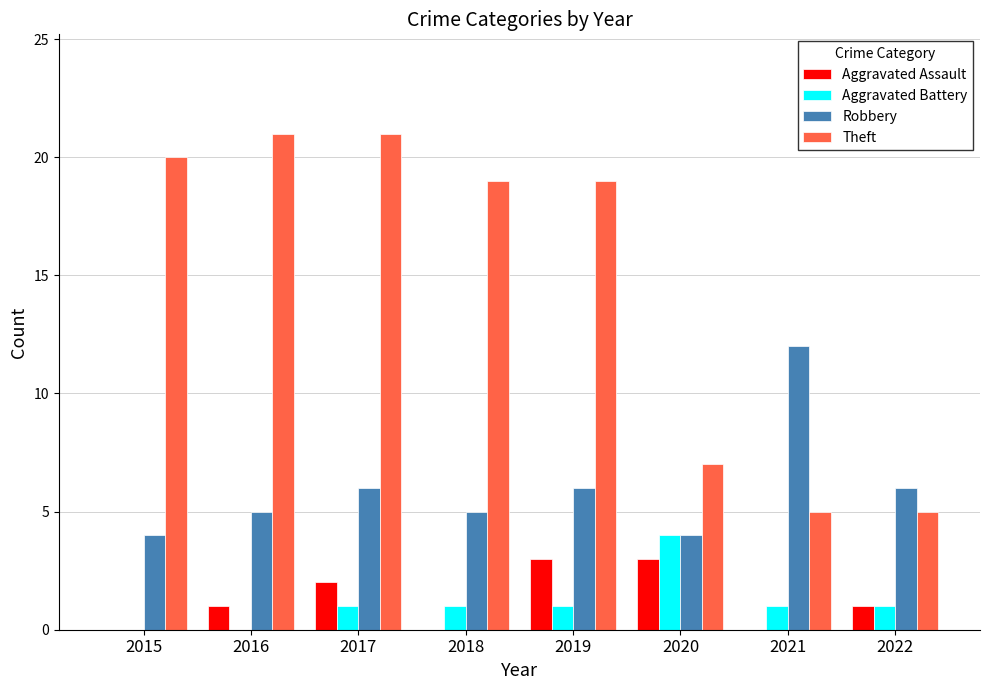

Reading left to right, list all the values displayed in this chart.

Aggravated Assault: 2015=0	2016=1	2017=2	2018=0	2019=3	2020=3	2021=0	2022=1
Aggravated Battery: 2015=0	2016=0	2017=1	2018=1	2019=1	2020=4	2021=1	2022=1
Robbery: 2015=4	2016=5	2017=6	2018=5	2019=6	2020=4	2021=12	2022=6
Theft: 2015=20	2016=21	2017=21	2018=19	2019=19	2020=7	2021=5	2022=5